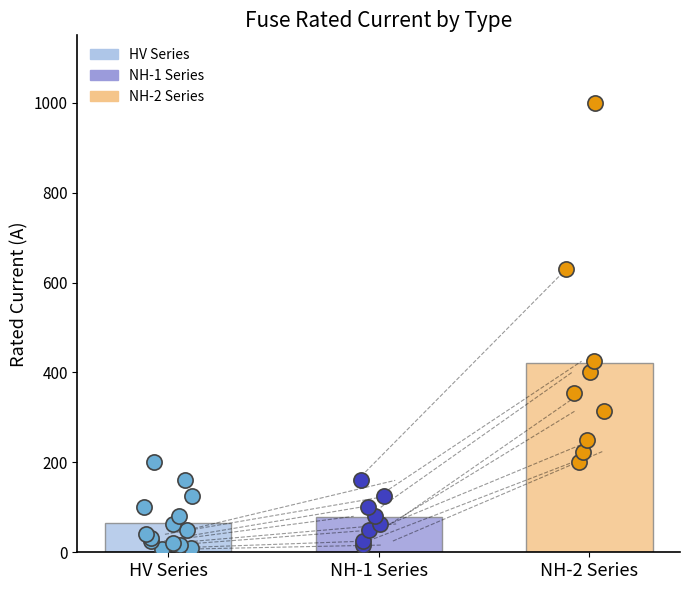

Between NH-1-25 and NH-2-250, which is larger?

NH-2-250